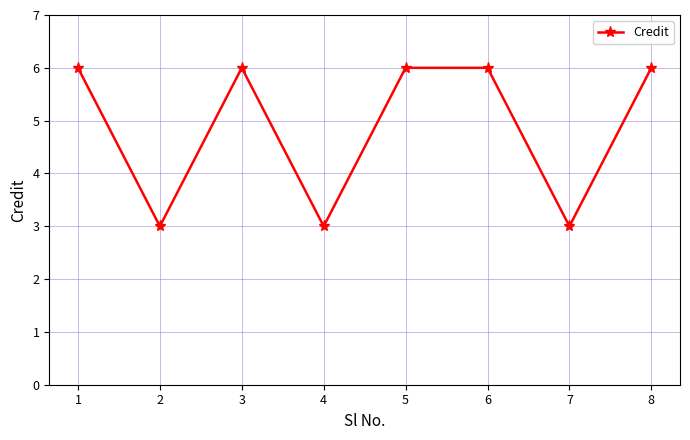

Where is the first local maximum?

3